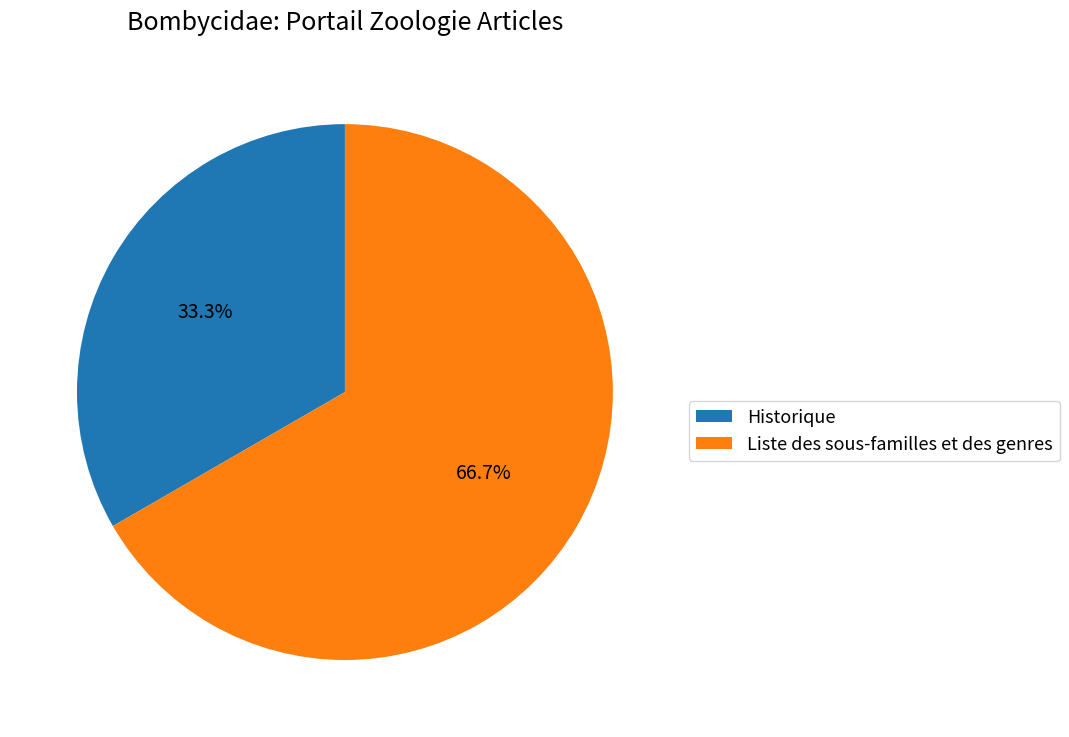

True or false: Historique accounts for 43% of the total.

False